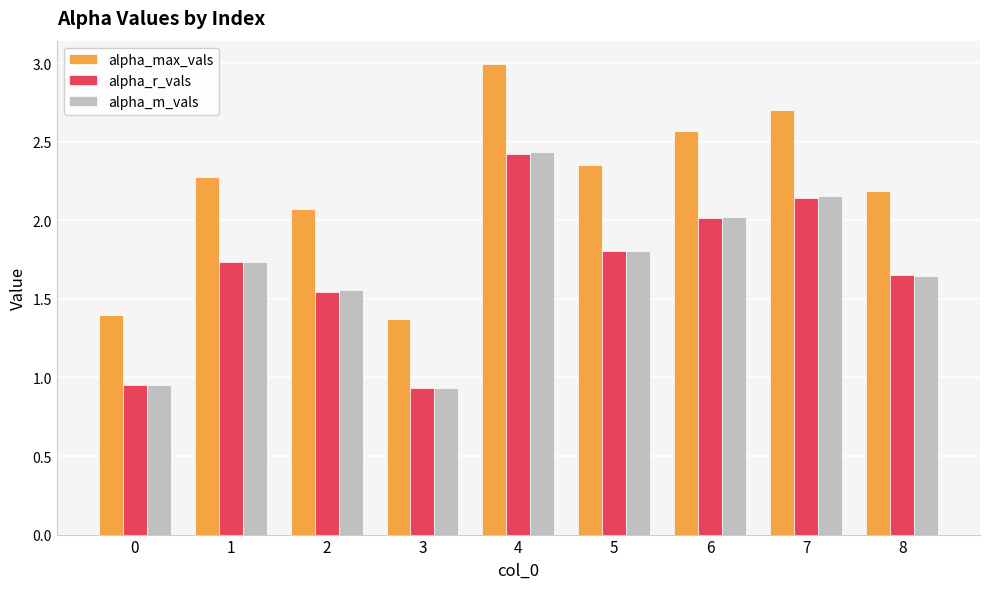

At which label does alpha_max_vals first exceed 2?

1